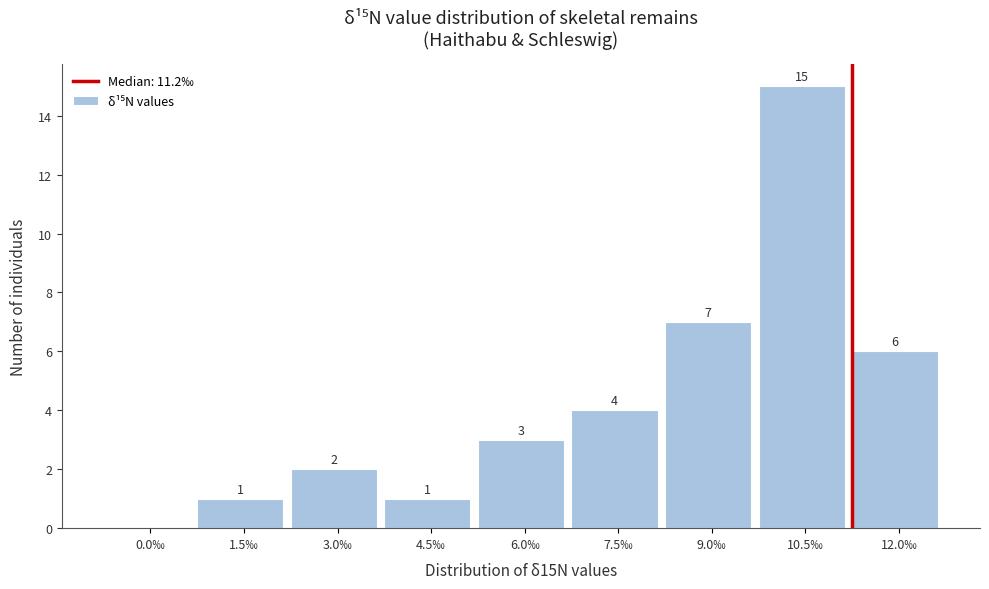

Reading left to right, extract all data points from this chart.

0.0‰=0	1.5‰=1	3.0‰=2	4.5‰=1	6.0‰=3	7.5‰=4	9.0‰=7	10.5‰=15	12.0‰=6